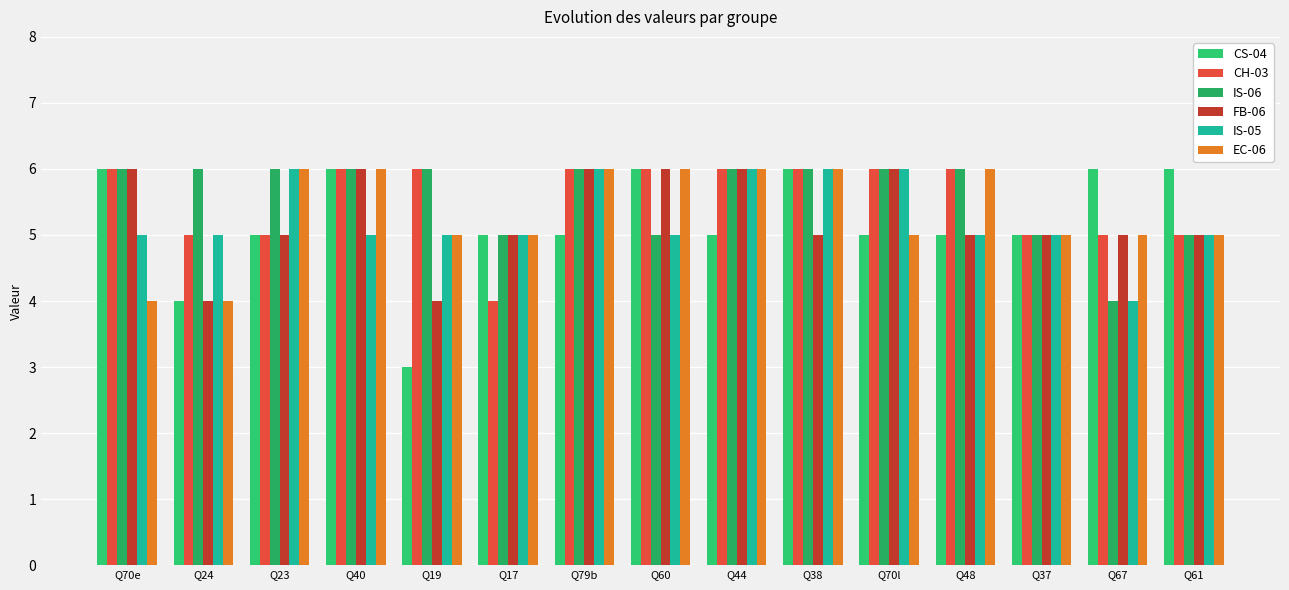

What is the sum of the CS-04 values at Q44 and Q40?

11